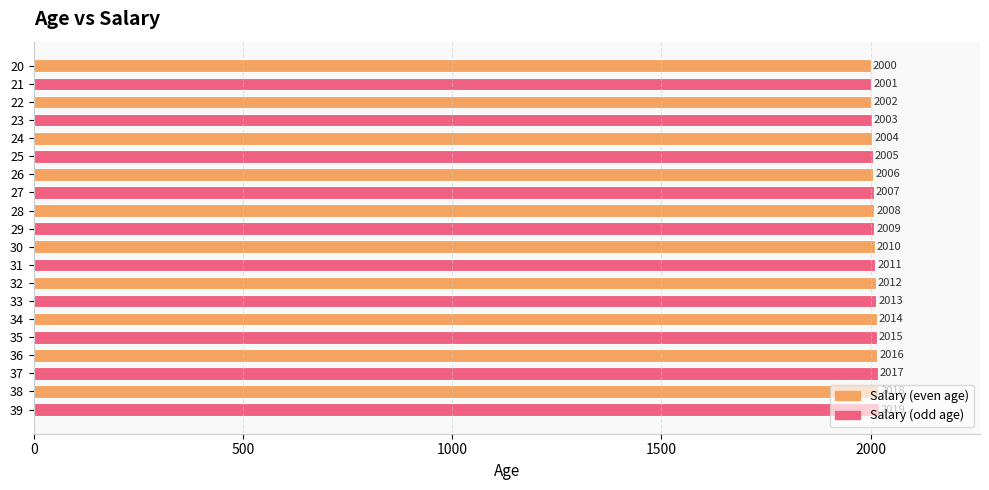

Between 28 and 23, which is larger?

28